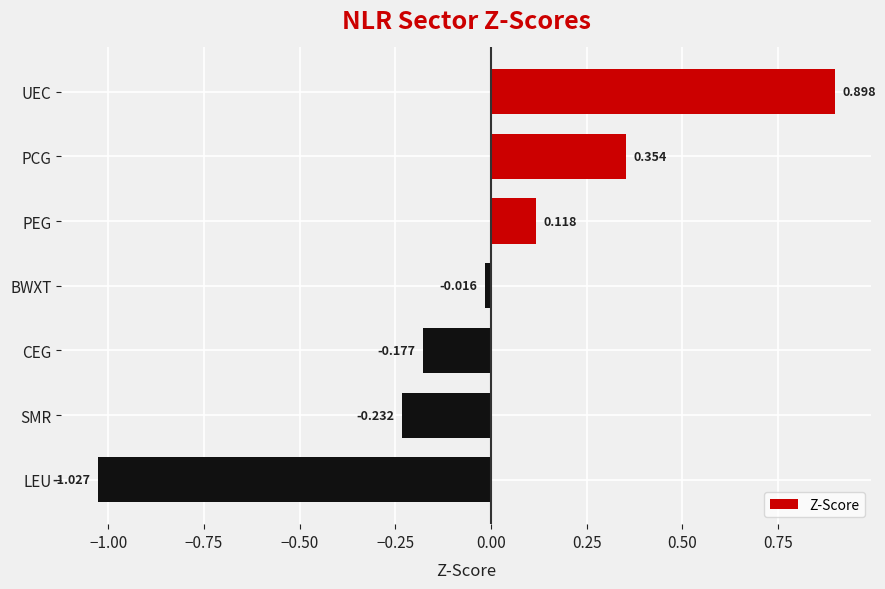

What is the label of the 5th bar from the top?

CEG